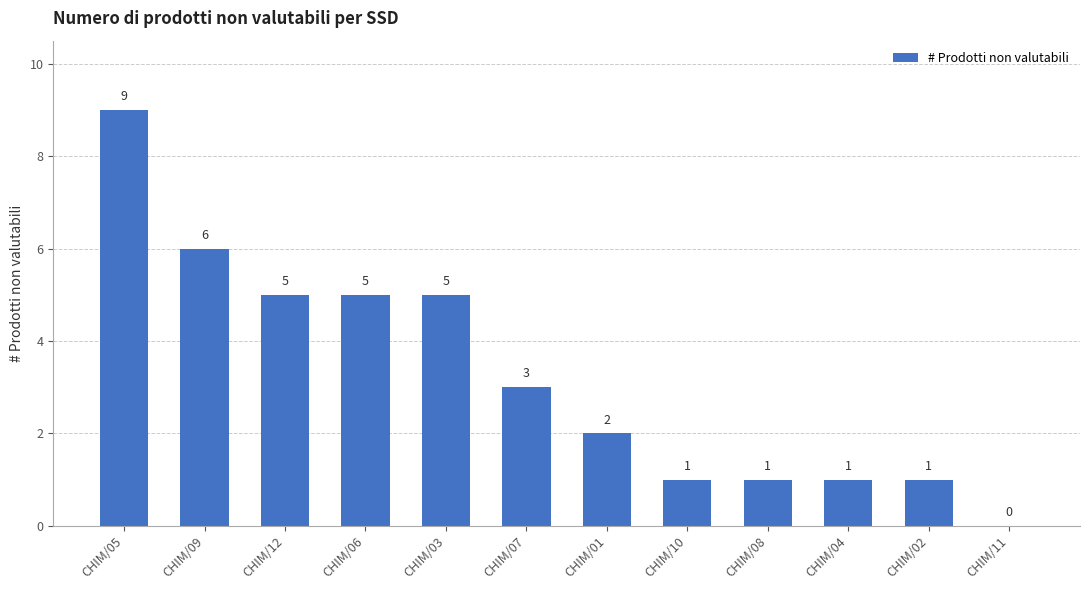

What is the greatest value displayed?

9